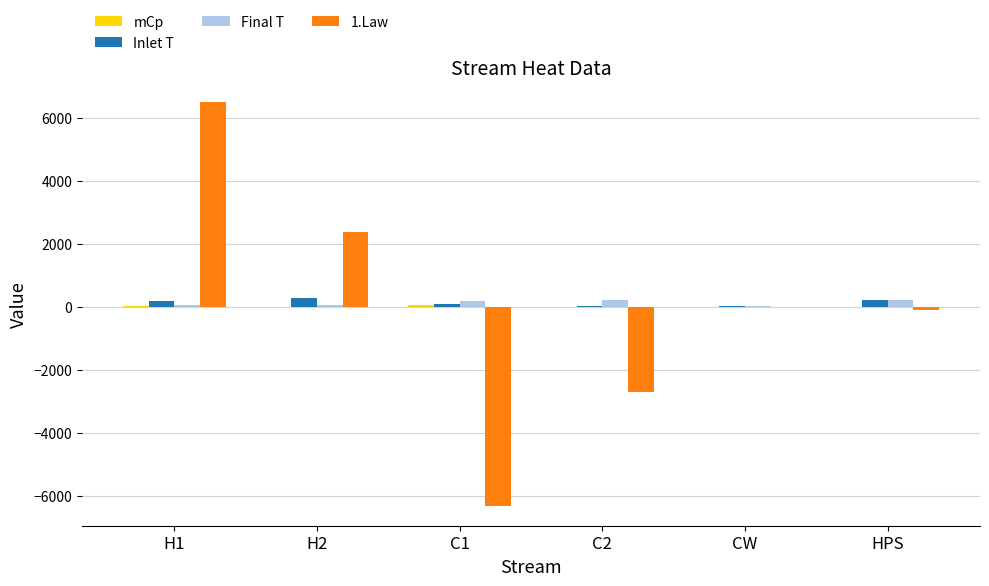

Where does the 1.Law series first go above 0?

H1